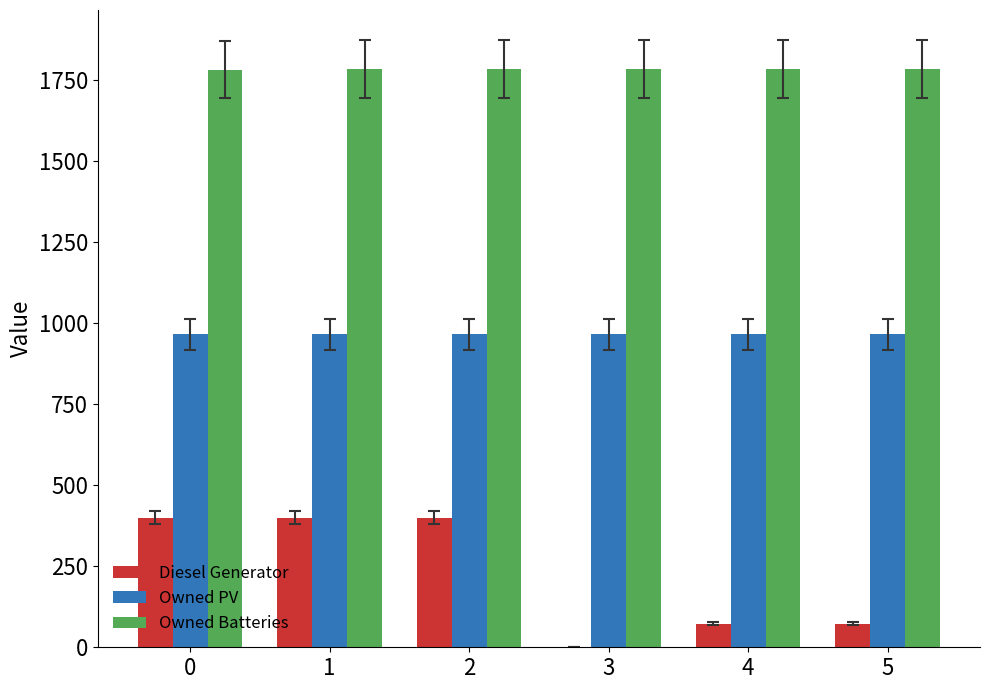

What are all the series names shown in the legend?

Diesel Generator, Owned PV, Owned Batteries